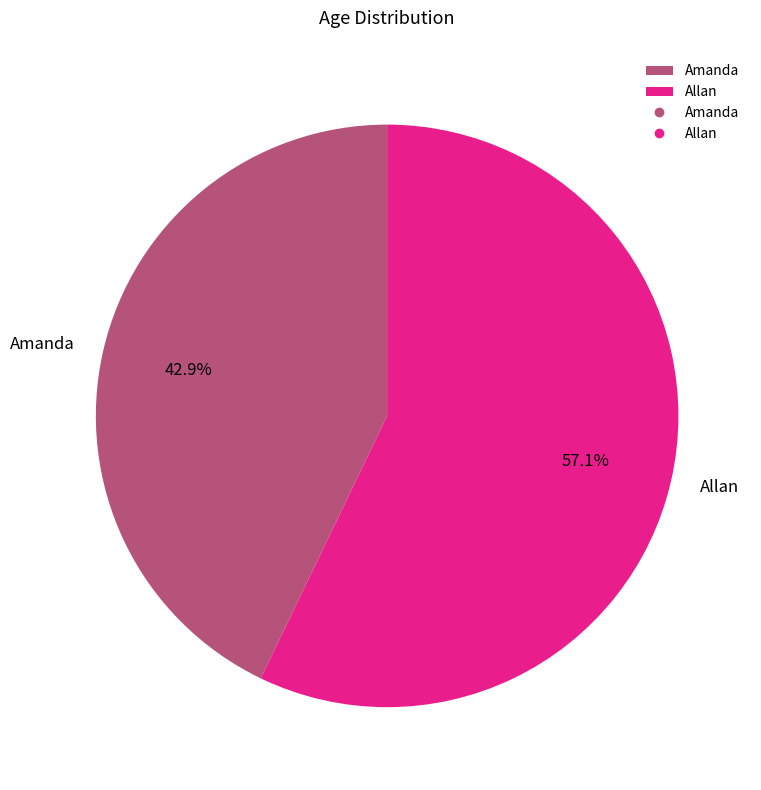

To the nearest percent, what portion does Allan represent?

57%